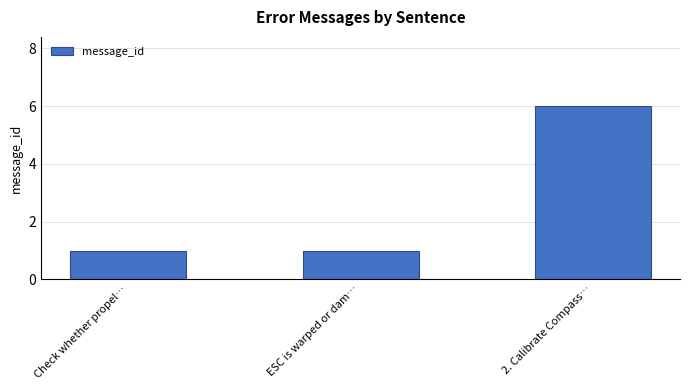

The value at 2. Calibrate Compass… is 10. True or false?

False